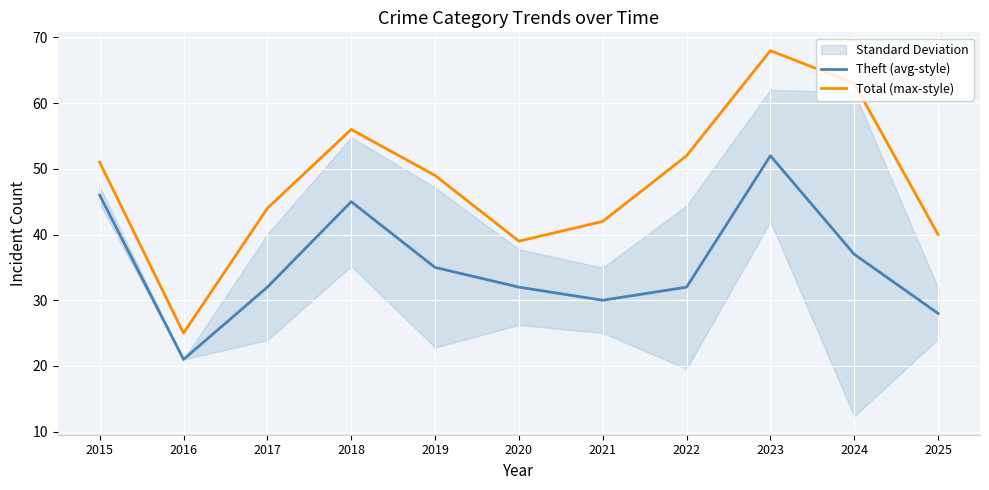

Read the Total (max-style) value at 2023, to the nearest 10.

70